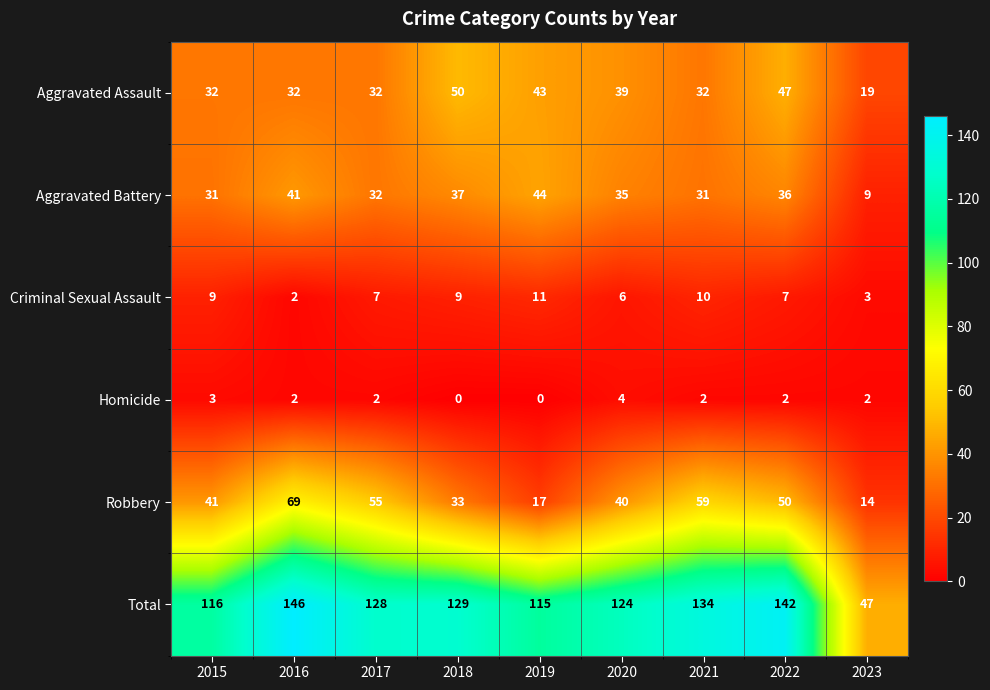

List the series in order of their peak value, highest first.

Total, Robbery, Aggravated Assault, Aggravated Battery, Criminal Sexual Assault, Homicide